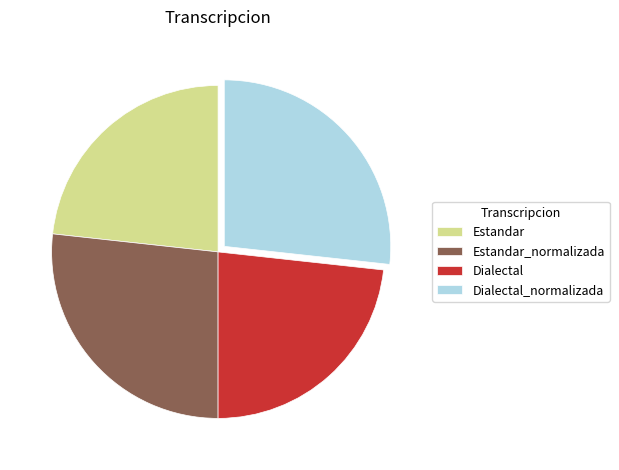

The Estandar slice represents 17% of the pie. True or false?

False